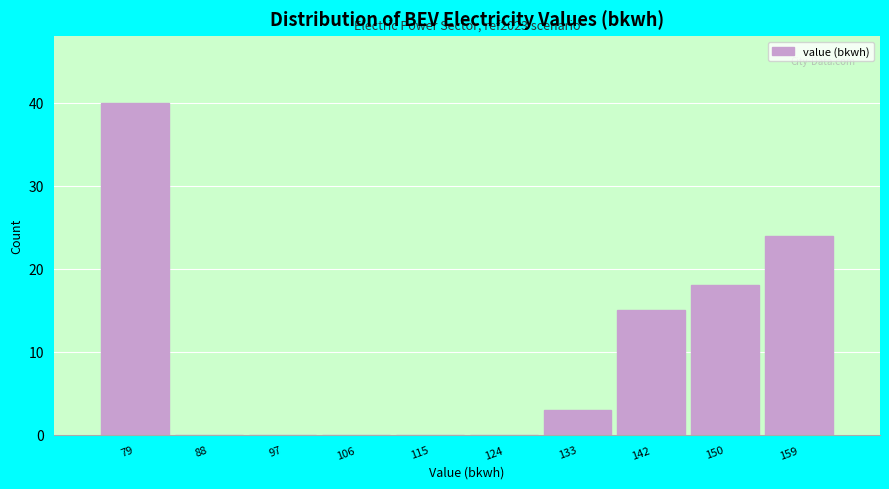

Reading left to right, extract all data points from this chart.

79=40	88=0	97=0	106=0	115=0	124=0	133=3	142=15	150=18	159=24